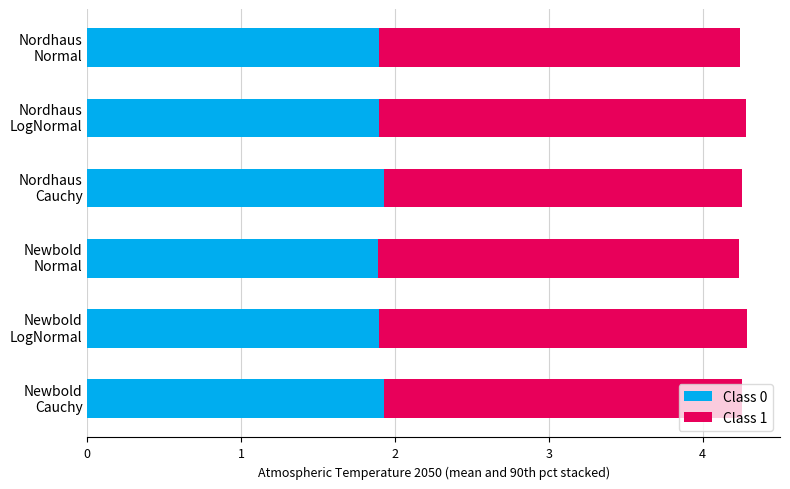

Count the Class 0 values in the range 1 to 2.

6